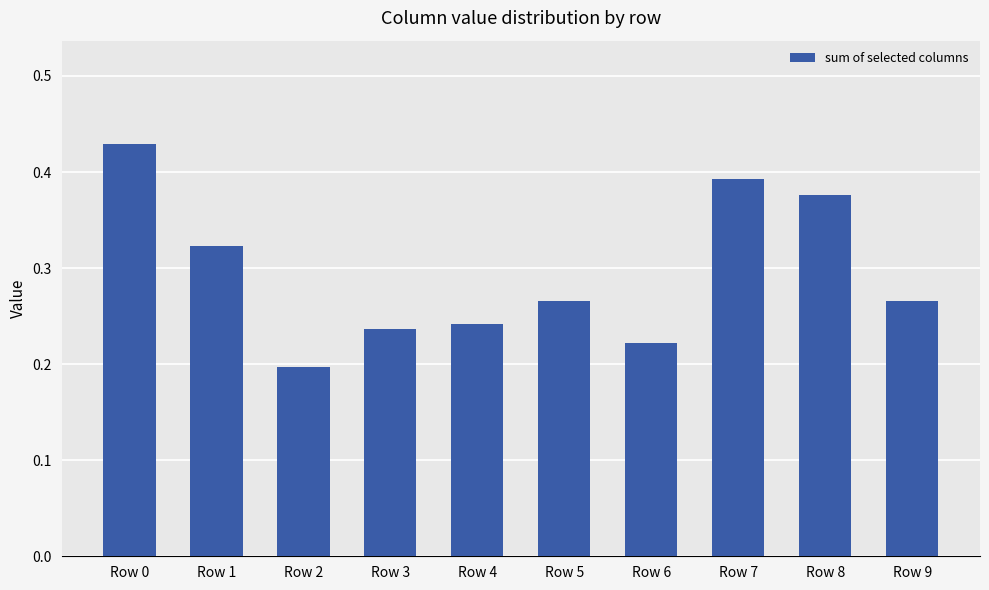

Are the bars horizontal?

No